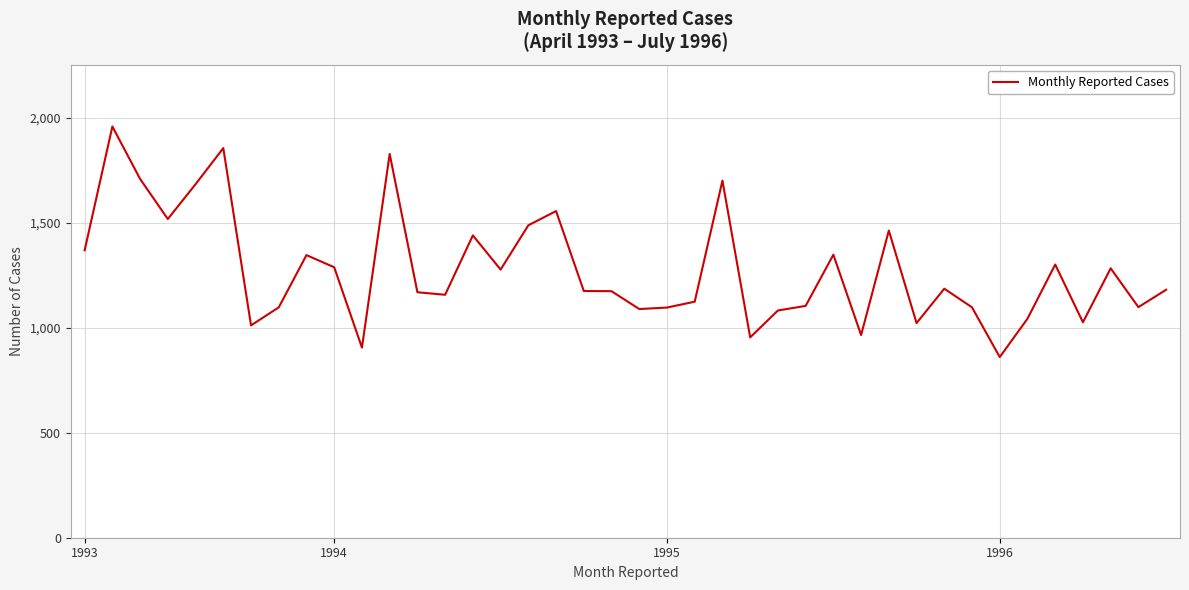

What is the minimum value shown in the chart?

861